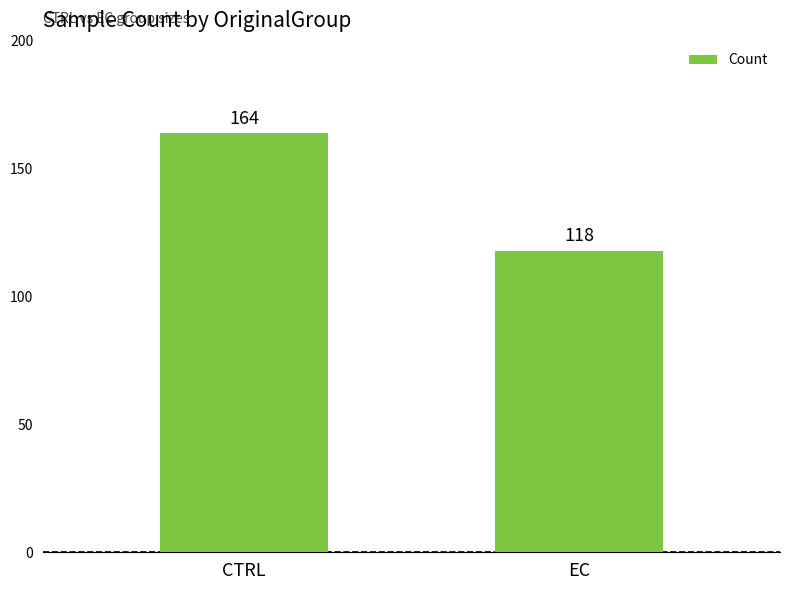

Reading left to right, transcribe all the data shown in this chart.

CTRL=164	EC=118